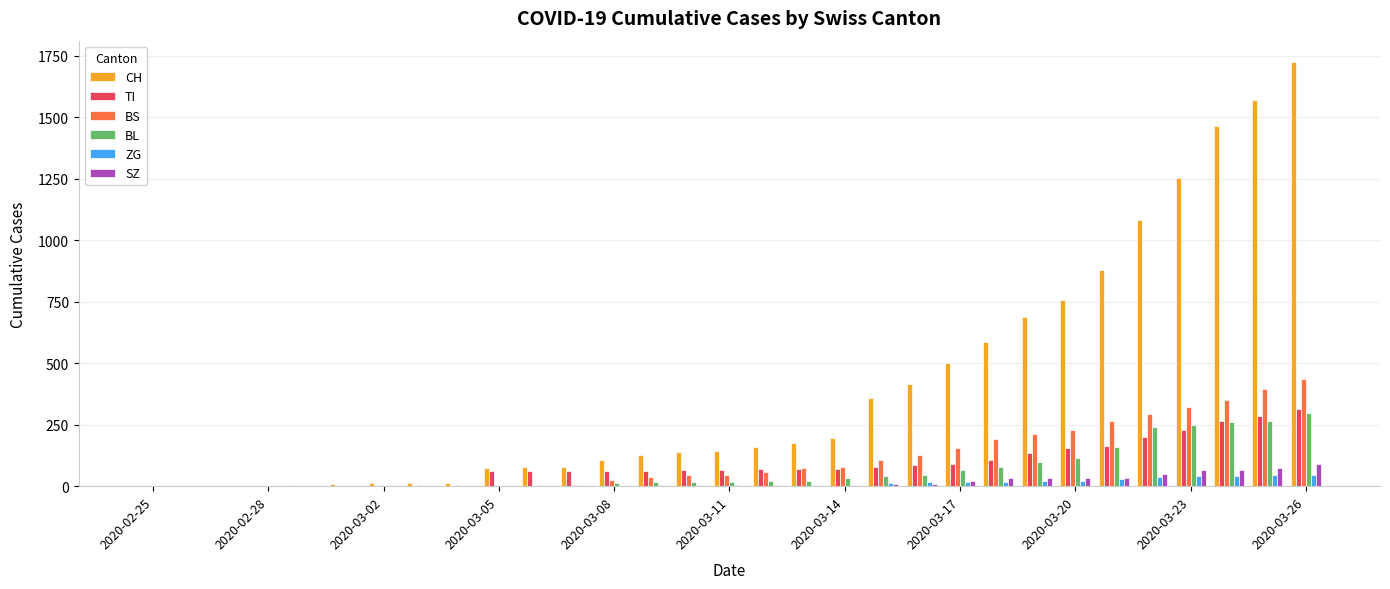

What is the greatest value displayed?

1725